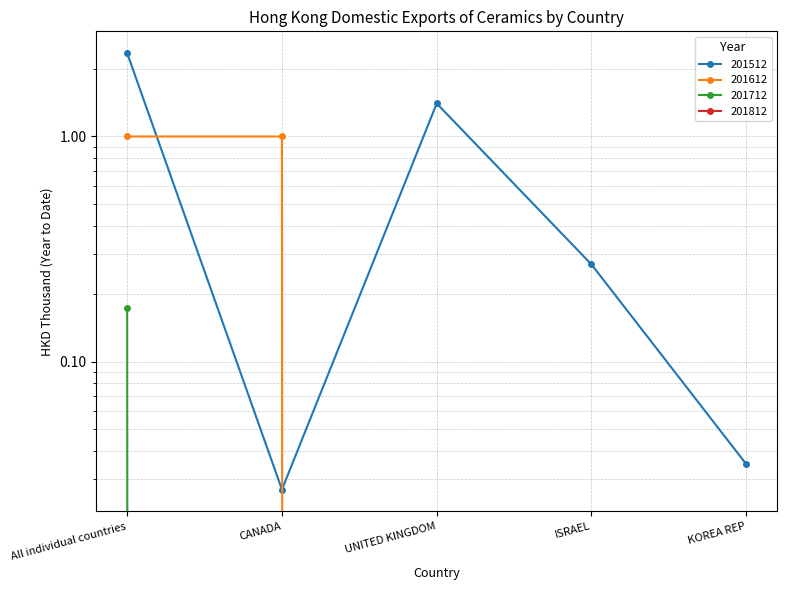

Rank the categories by 201612 value from highest to lowest.

All individual countries, CANADA, UNITED KINGDOM, ISRAEL, KOREA REP